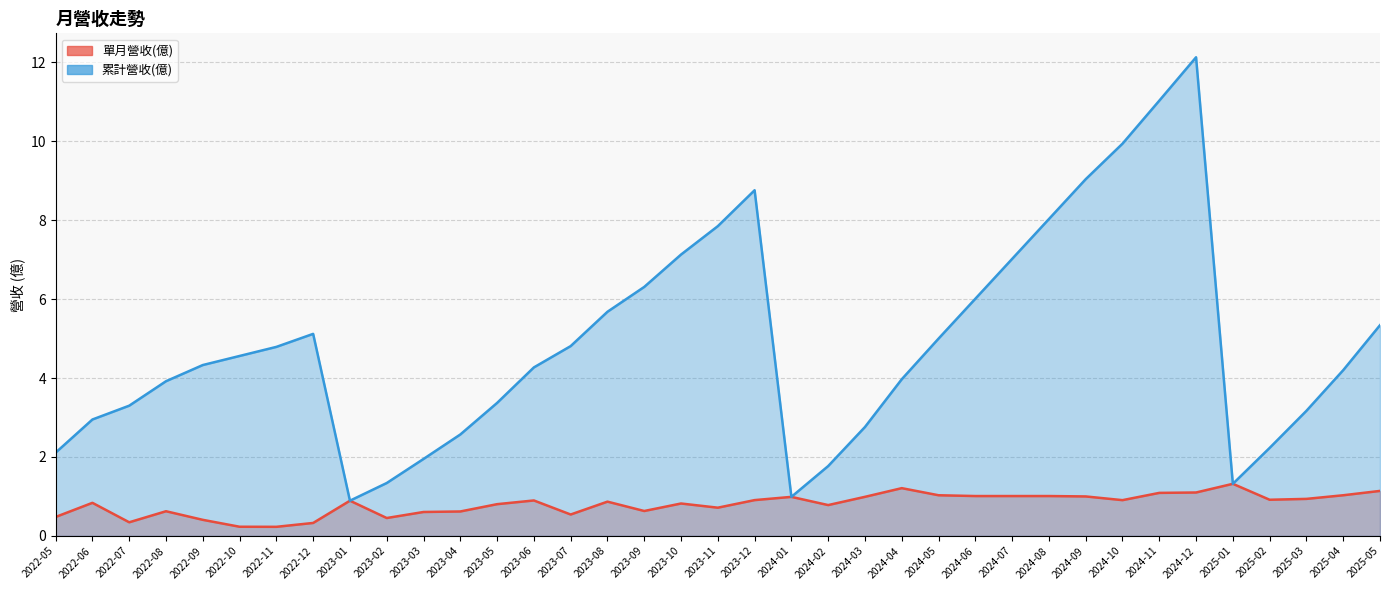

True or false: 累計營收(億) and 單月營收(億) intersect in this chart.

False